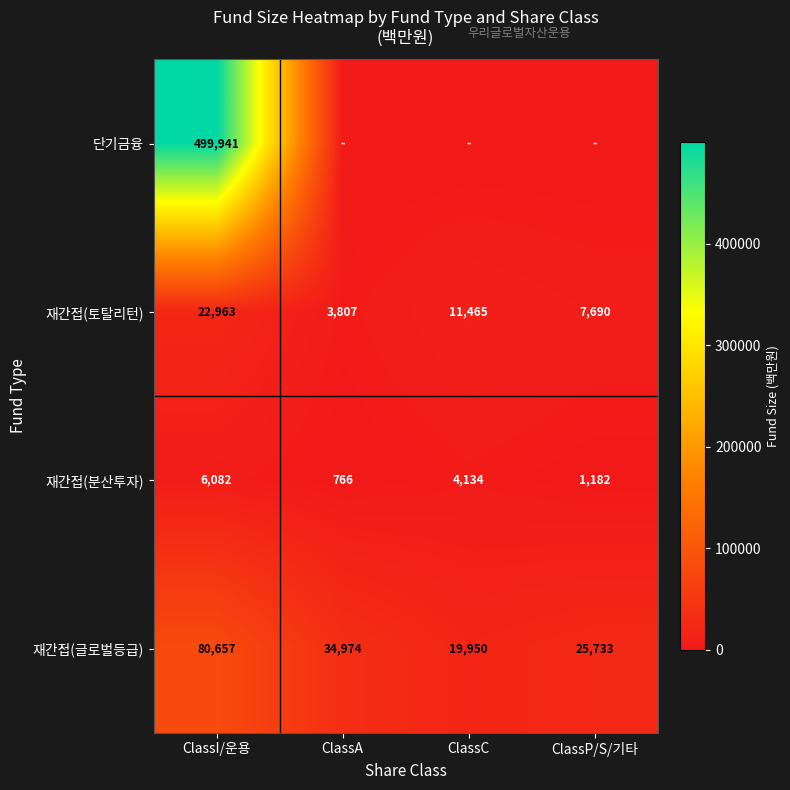

What is the difference between the maximum and second lowest values in the 재간접(토탈리턴) series?

15273